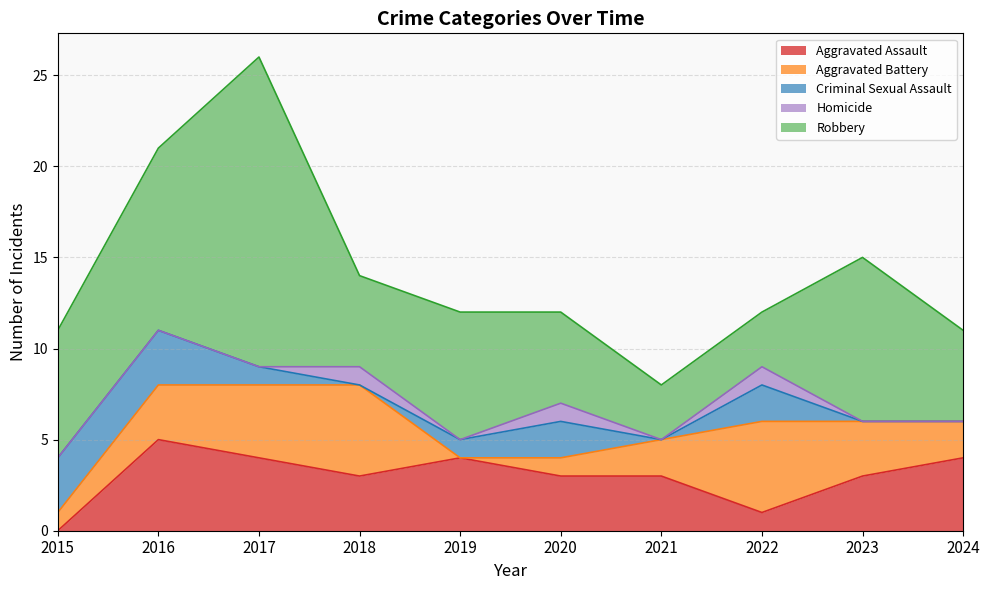

What is the value of the Robbery point at the 5th from the left?

7